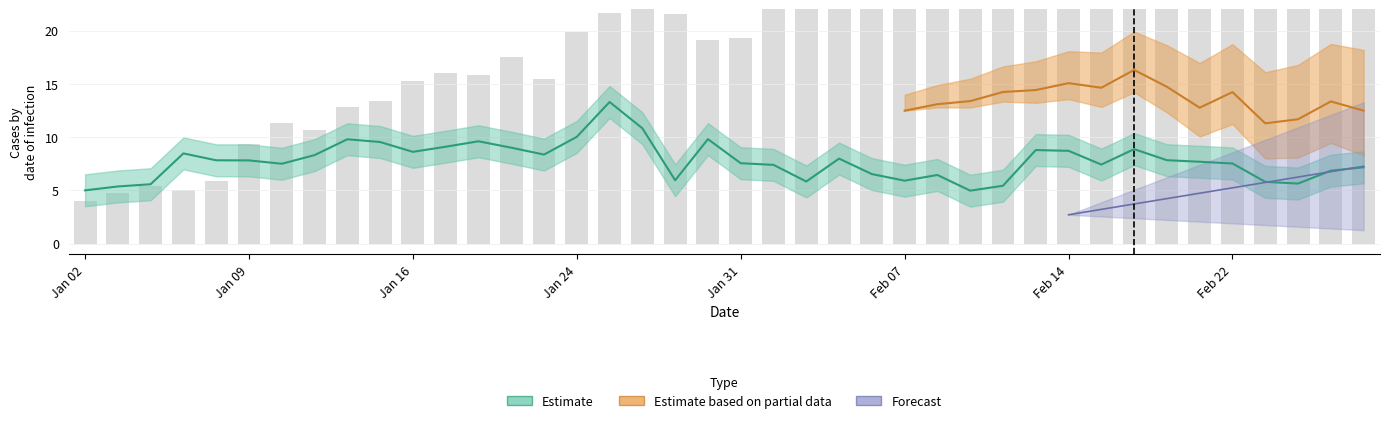

Reading right to left, transcribe all the data shown in this chart.

27.7	28.4	22.9	22.8	28.6	26.6	28.3	31.8	29.8	30.1	29.3	29.2	29.0	29.8	31.0	29.3	27.0	23.4	22.1	19.3	19.1	21.5	22.6	21.7	19.9	15.5	17.5	15.8	16.1	15.2	13.4	12.9	10.7	11.3	9.4	5.8	5.0	5.4	4.7	4.0